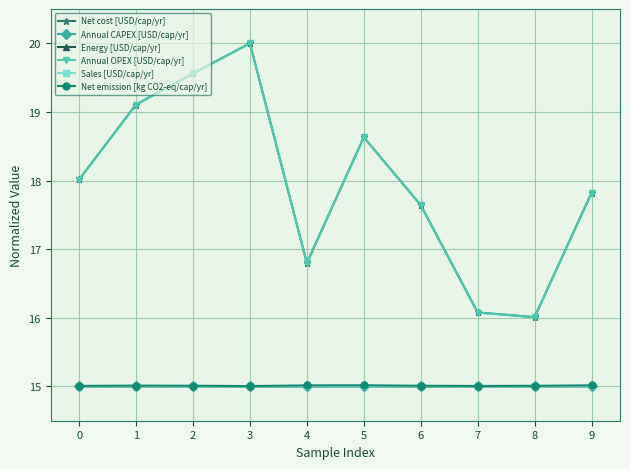

Which series changed the most between 1 and 7?

Annual OPEX [USD/cap/yr]